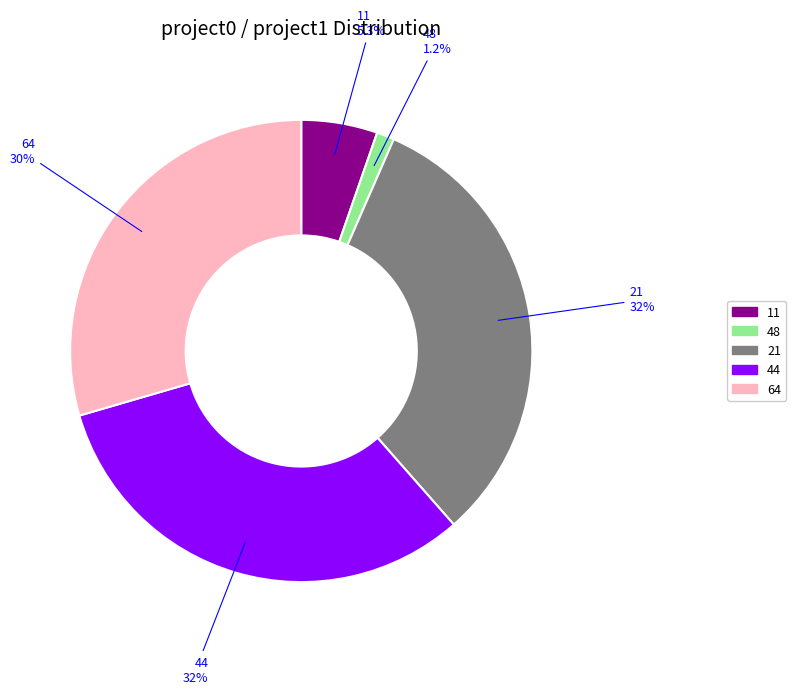

To the nearest percent, what percentage of the pie is 21?

32%